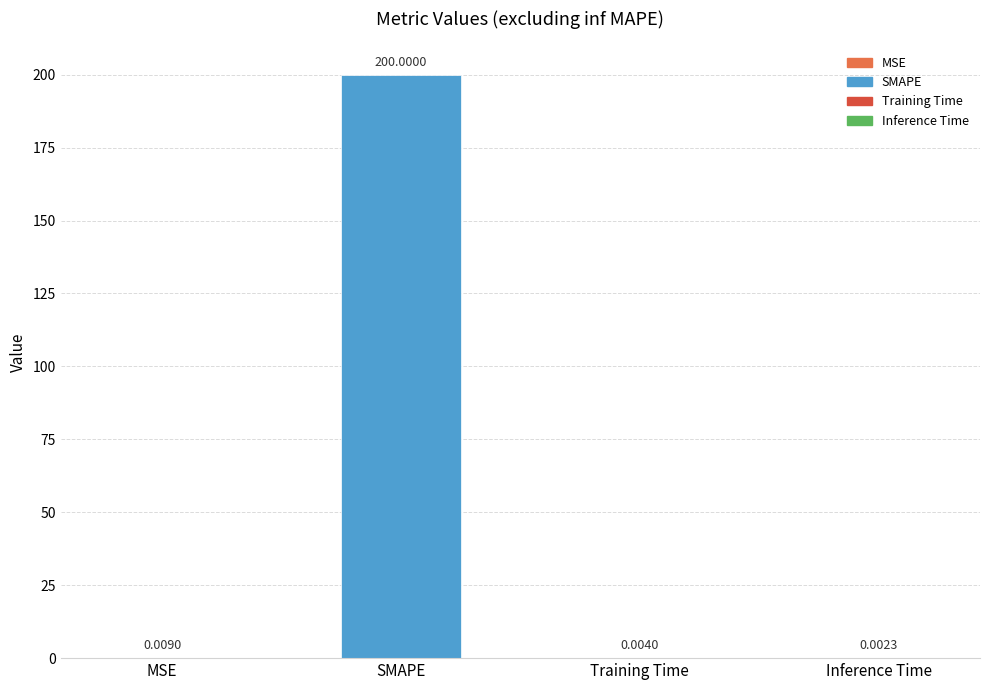

Does the chart contain stacked bars?

No